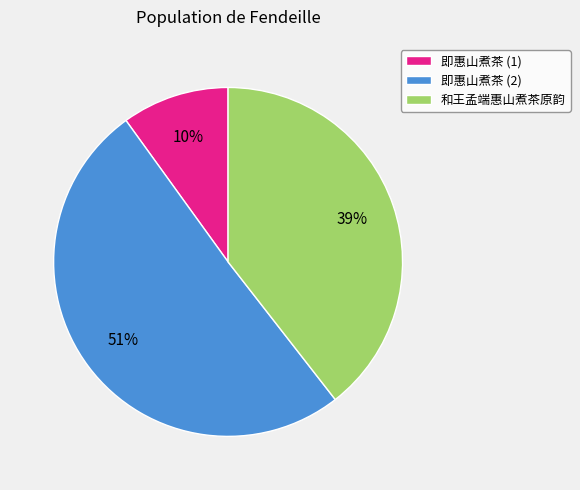

Between 和王孟端惠山煮茶原韵 and 即惠山煮茶 (1), which is larger?

和王孟端惠山煮茶原韵